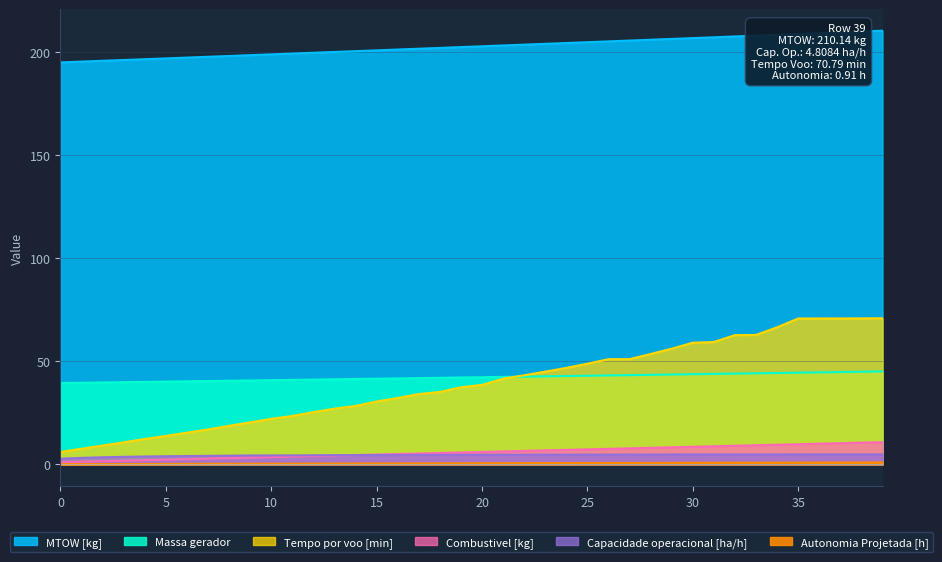

Which category has the highest value in the Combustivel [kg] series?

39